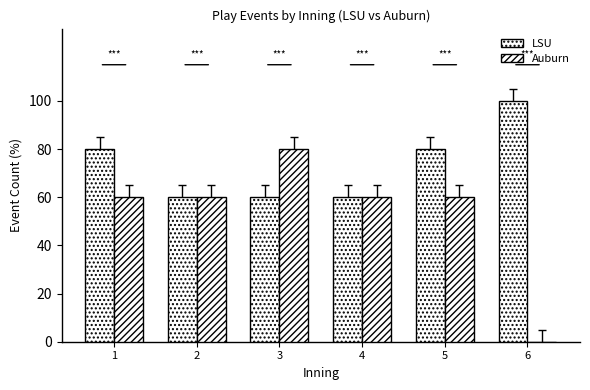

Are the bars horizontal?

No